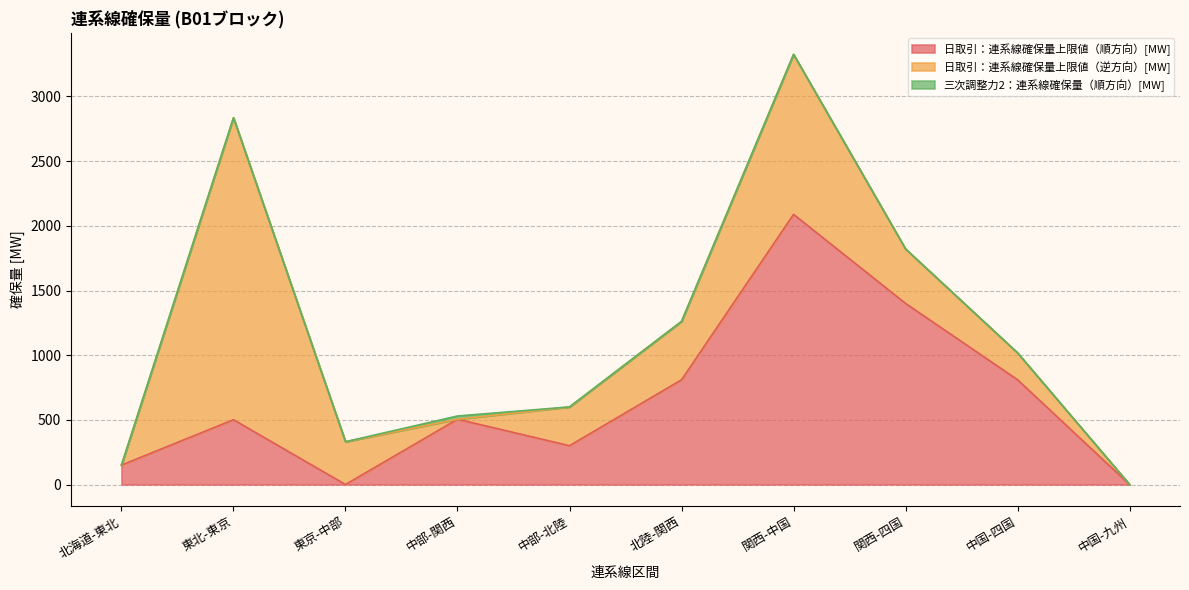

True or false: 三次調整力2：連系線確保量（順方向）[MW] and 日取引：連系線確保量上限値（順方向）[MW] intersect in this chart.

False